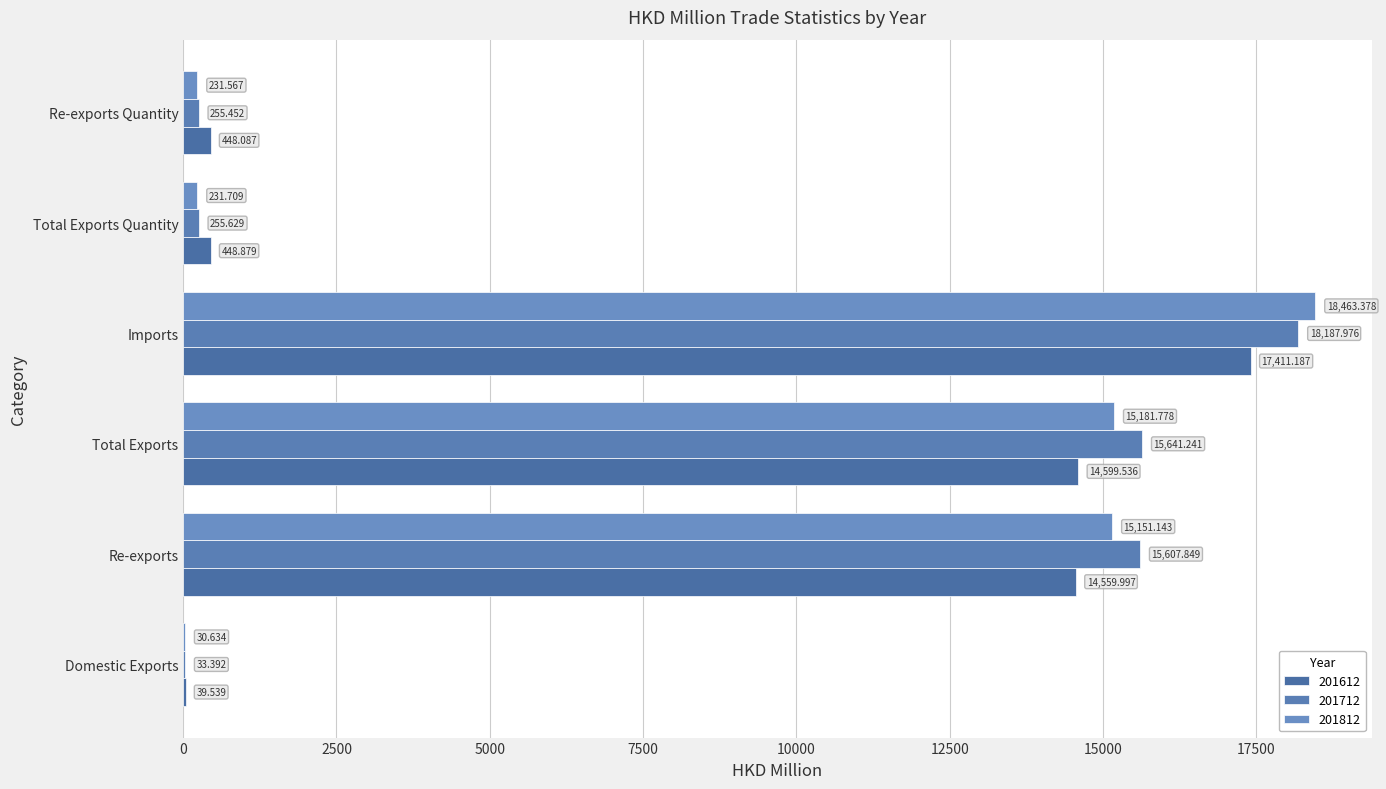

Rank the categories by 201612 value from highest to lowest.

Imports, Total Exports, Re-exports, Total Exports Quantity, Re-exports Quantity, Domestic Exports